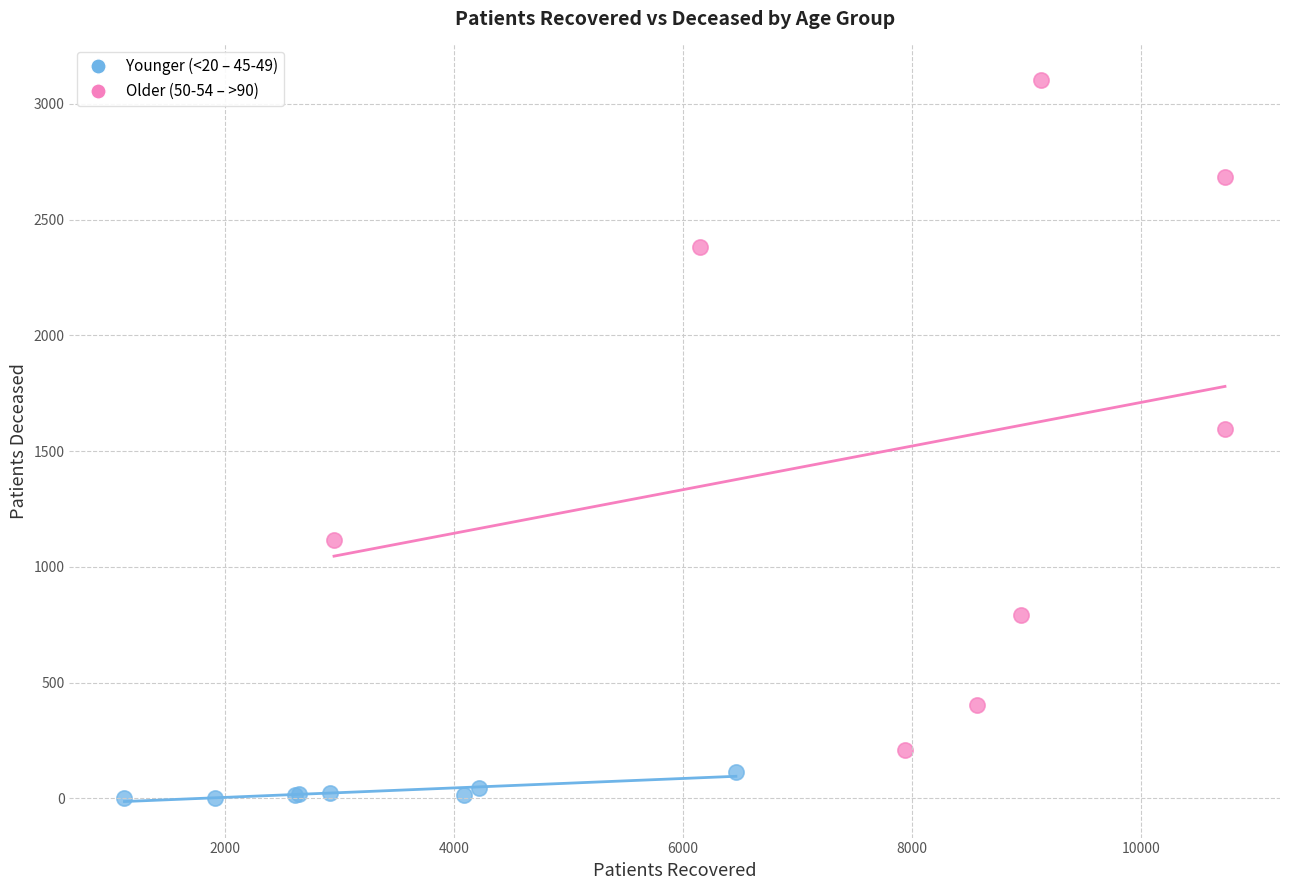

Which series has the widest spread of Y values?

Older (50-54 – >90)